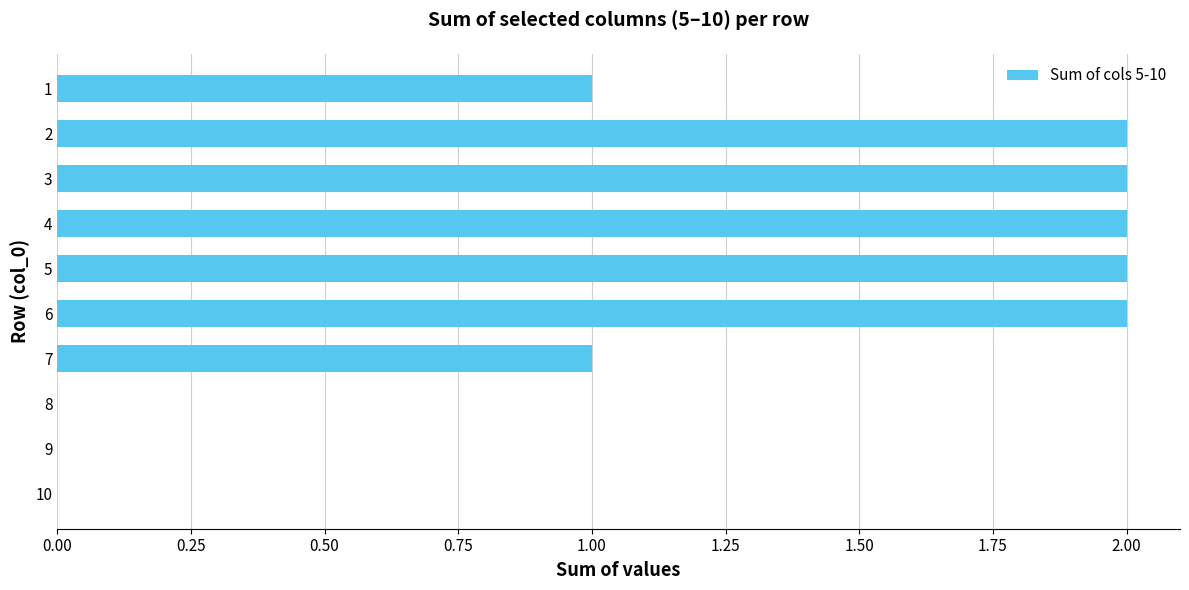

What is the sum of all values?

12